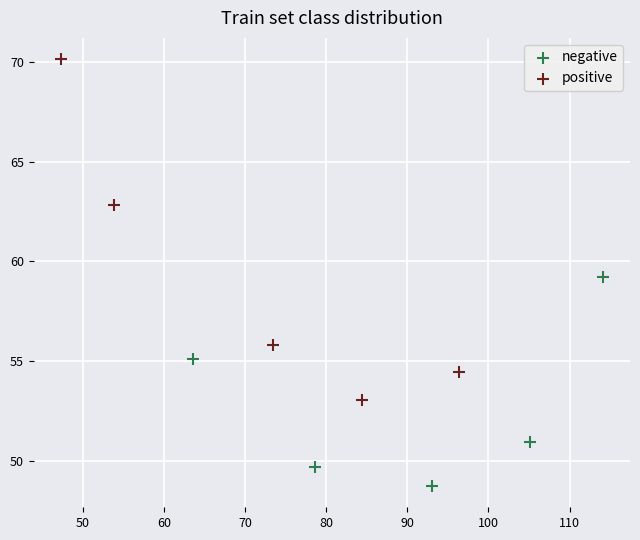

Which series contains the lowest Y value?

negative